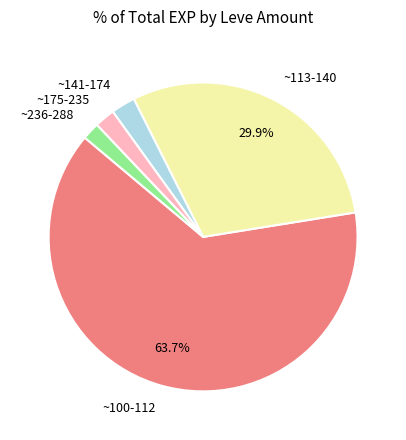

Is the sum of ~141-174 and ~100-112 greater than half?

Yes